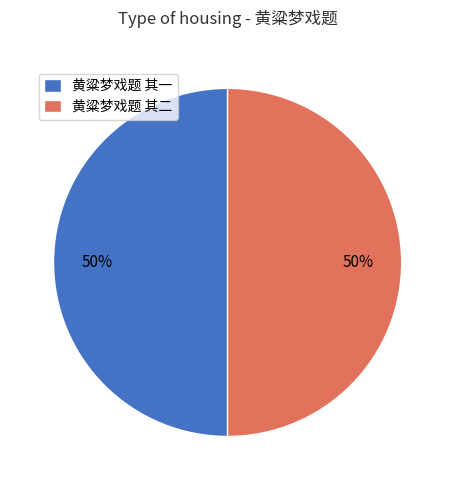

The 黄粱梦戏题 其一 slice represents 50% of the pie. True or false?

True